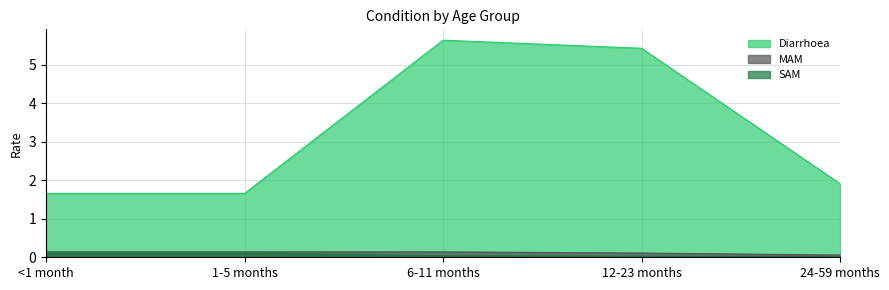

How many lines are shown in the chart?

3